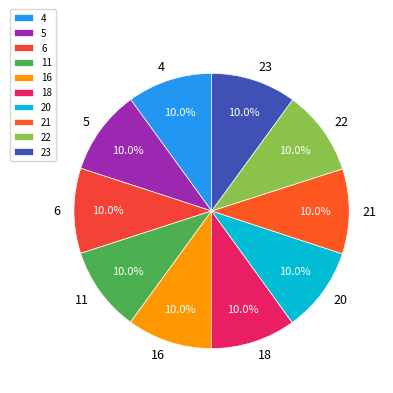

Does 22 account for over 50% of the chart?

No